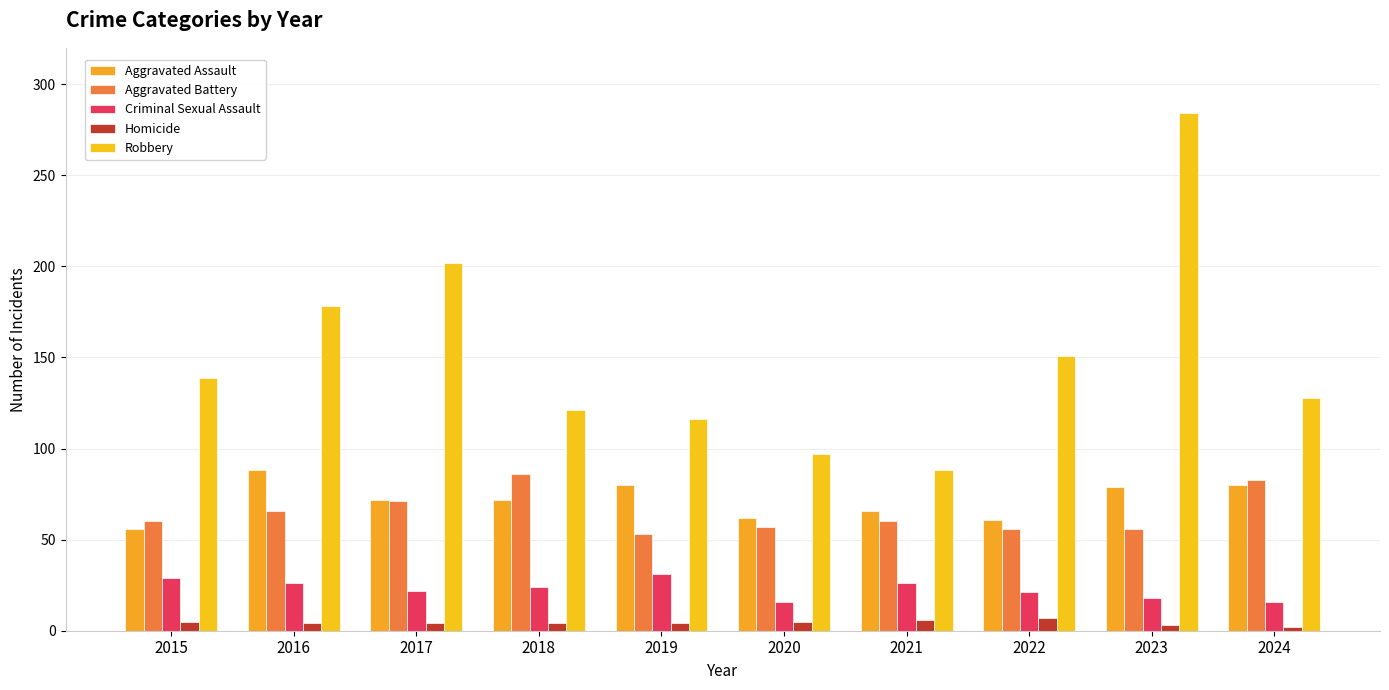

Is it true that Homicide equals 7 at 2017?

False